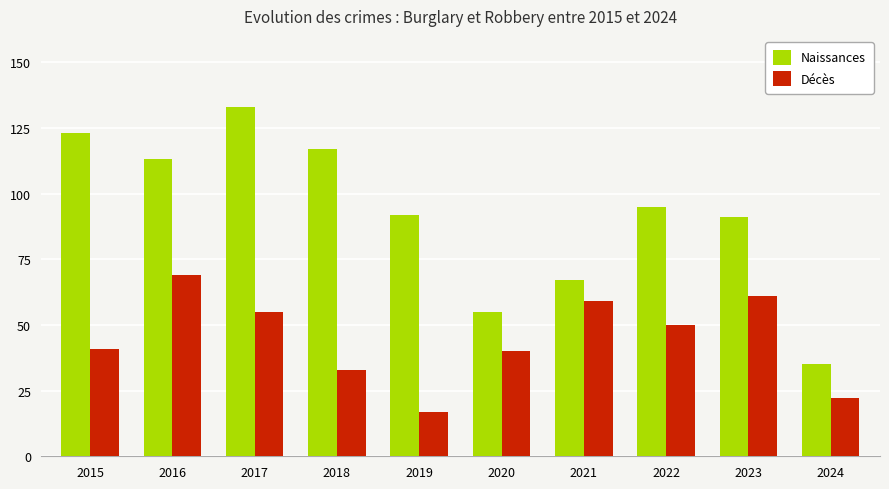

Rank the series by their average value, from lowest to highest.

Décès, Naissances